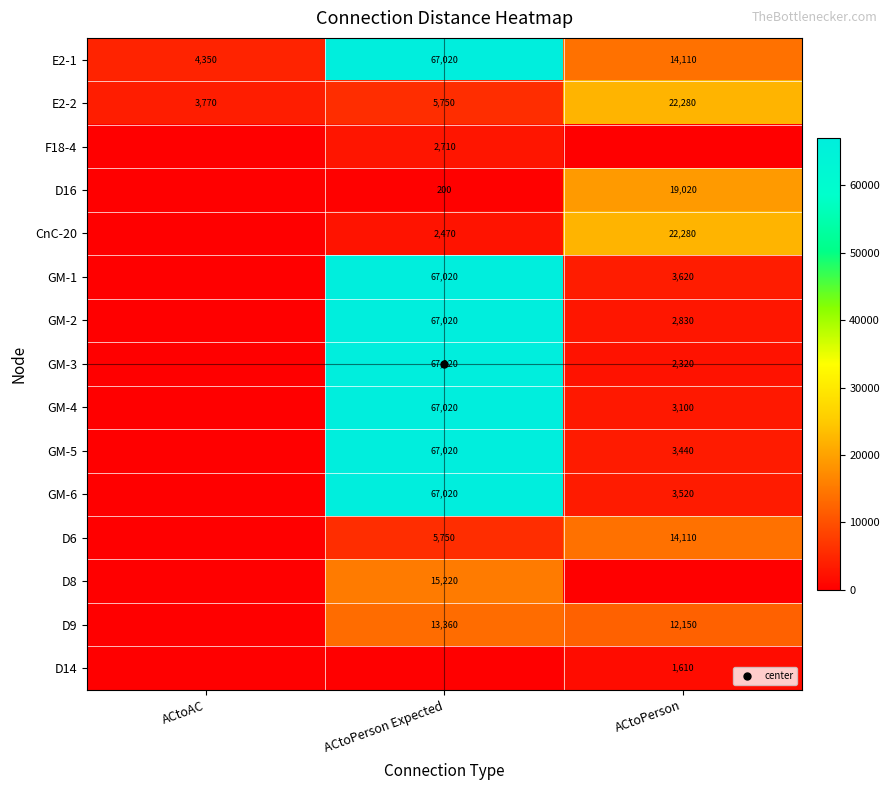

How many data points does each series have?

3